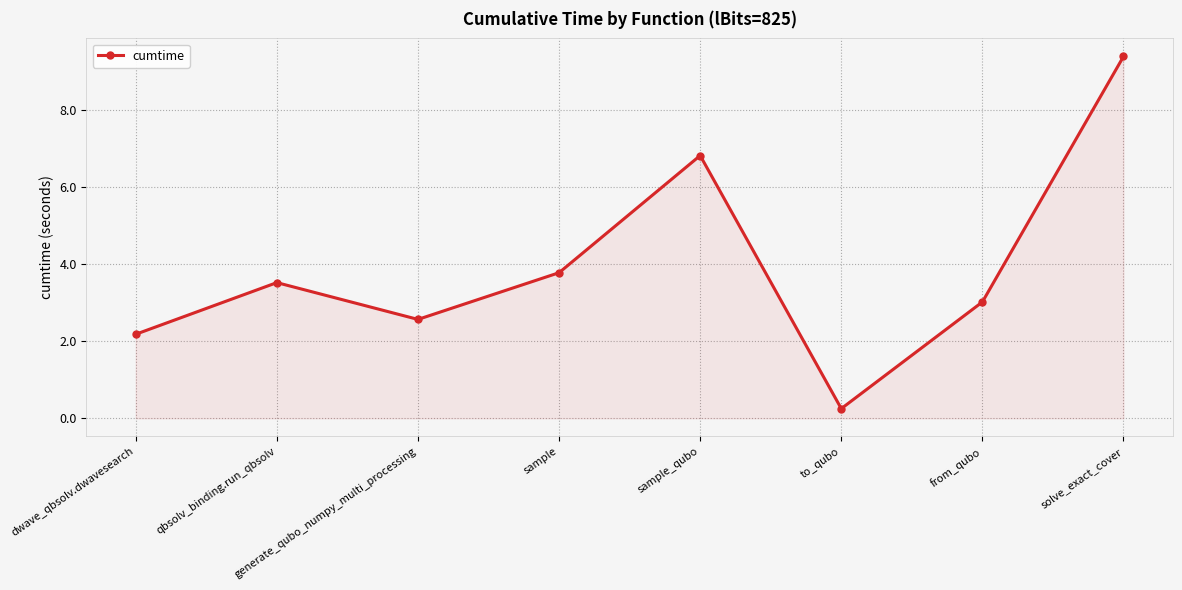

Which has a higher value, generate_qubo_numpy_multi_processing or to_qubo?

generate_qubo_numpy_multi_processing